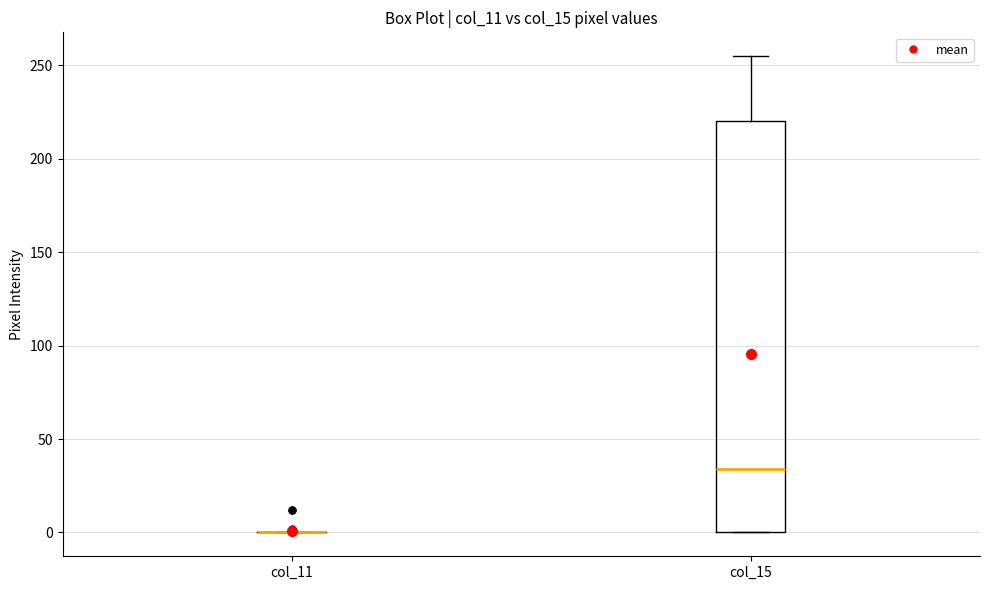

Comparing the boxes themselves (not the whiskers), which one is the tallest?

col_15